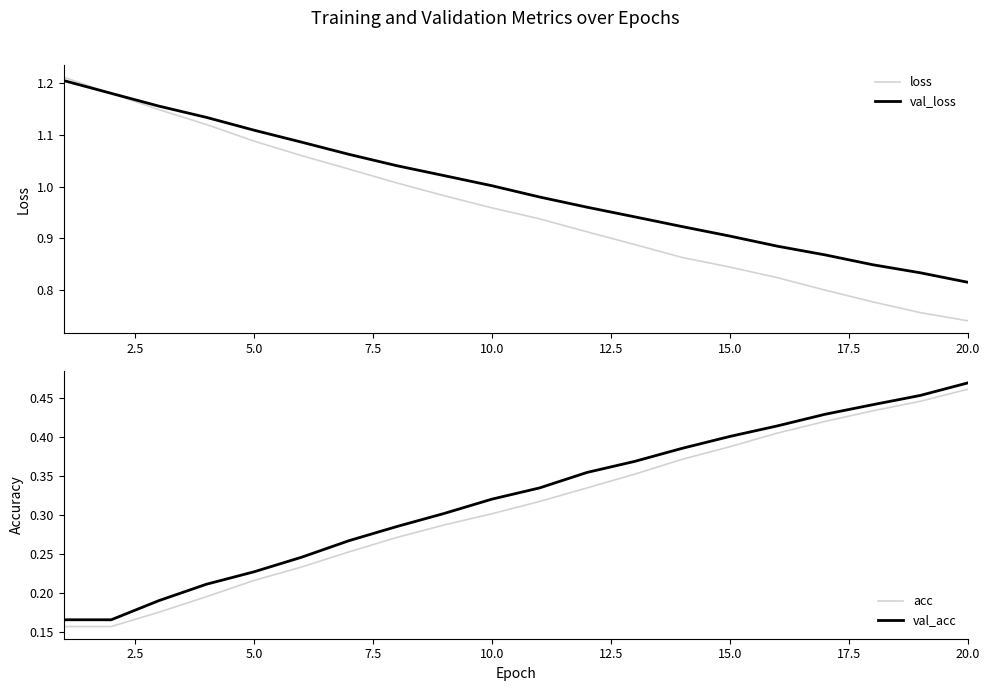

Where is loss nearest to the value 0?

20.0